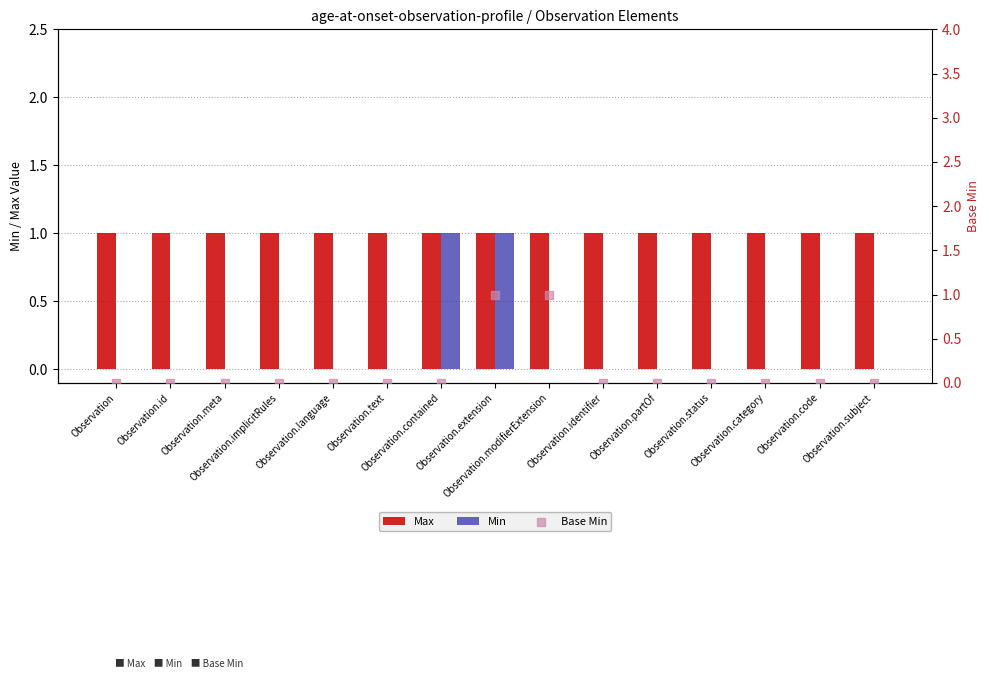

Which series has the largest total across all categories?

Max